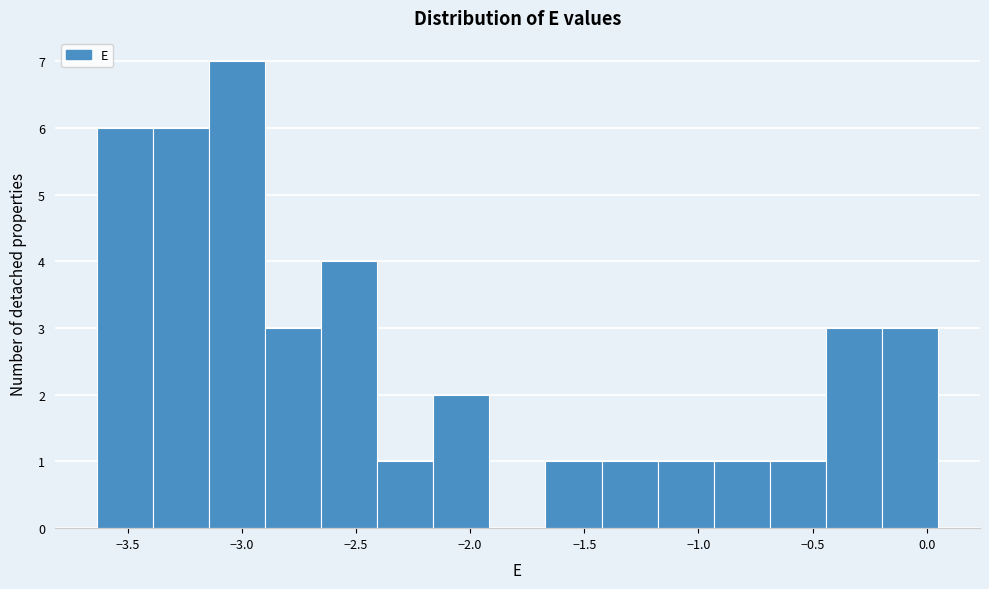

Over which range of the x-axis is the bar tallest?

-3.15 to -2.90